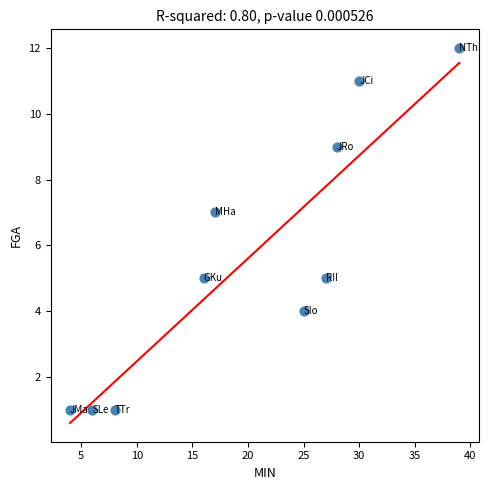

What is the average Y value?

6